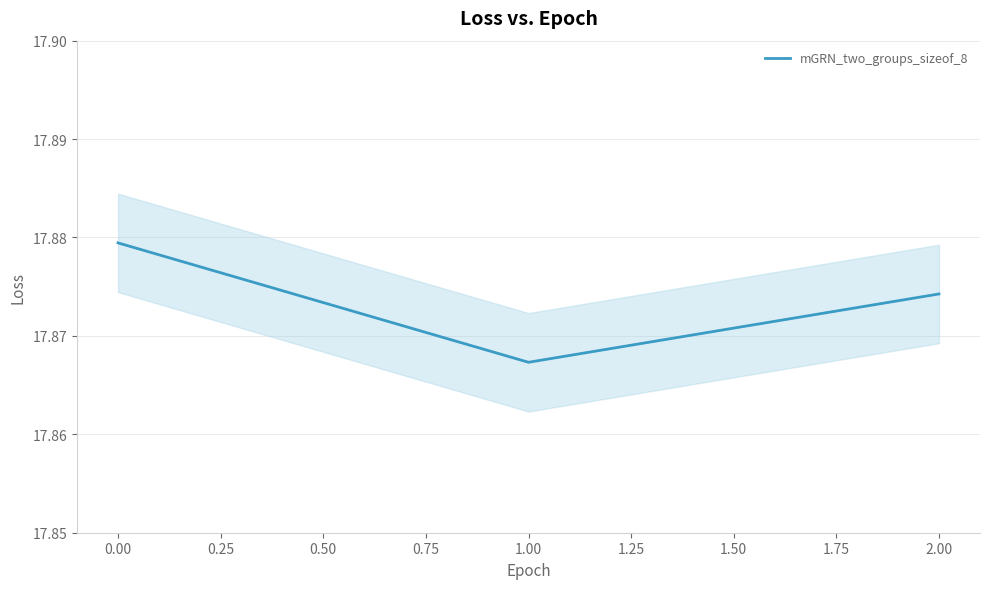

Is it true that mGRN_two_groups_sizeof_8 equals 30.7 at 2.00?

False